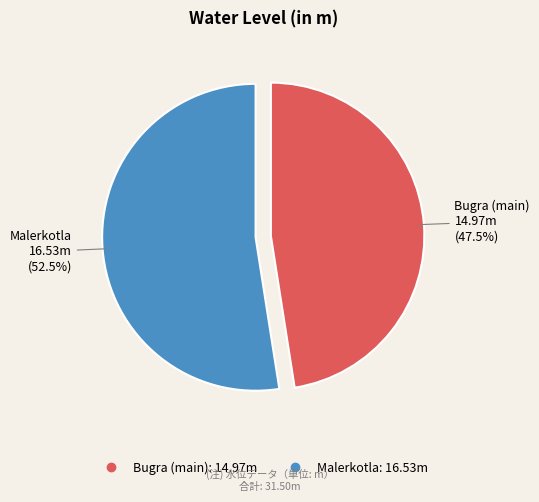

How many slices are in this pie chart?

2